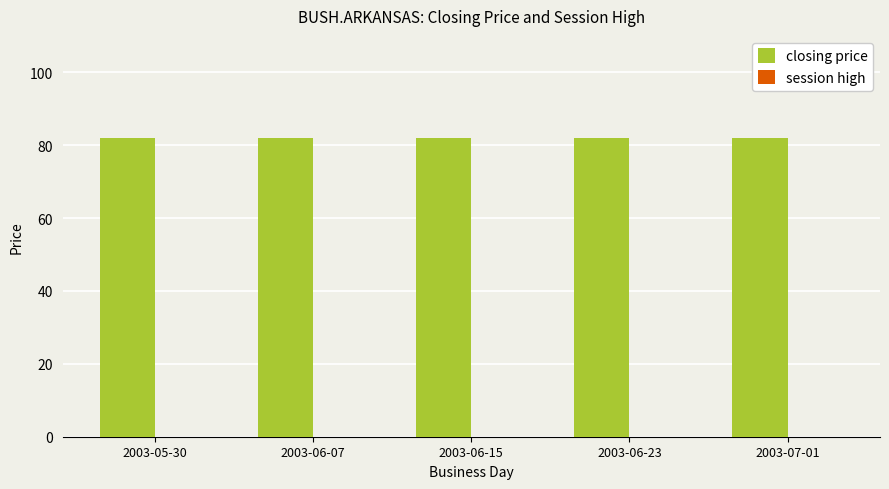

What is the total value across all series at 2003-05-30?

82